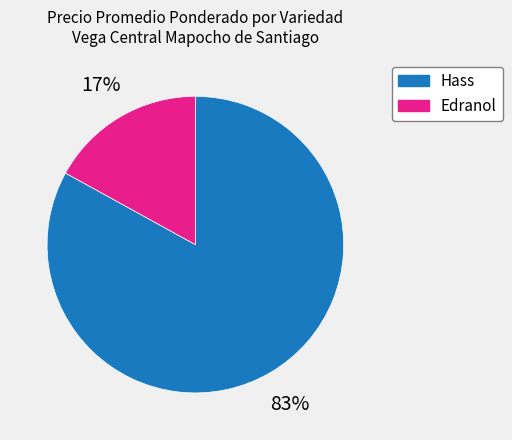

What percentage is the Hass slice, to the nearest percent?

83%